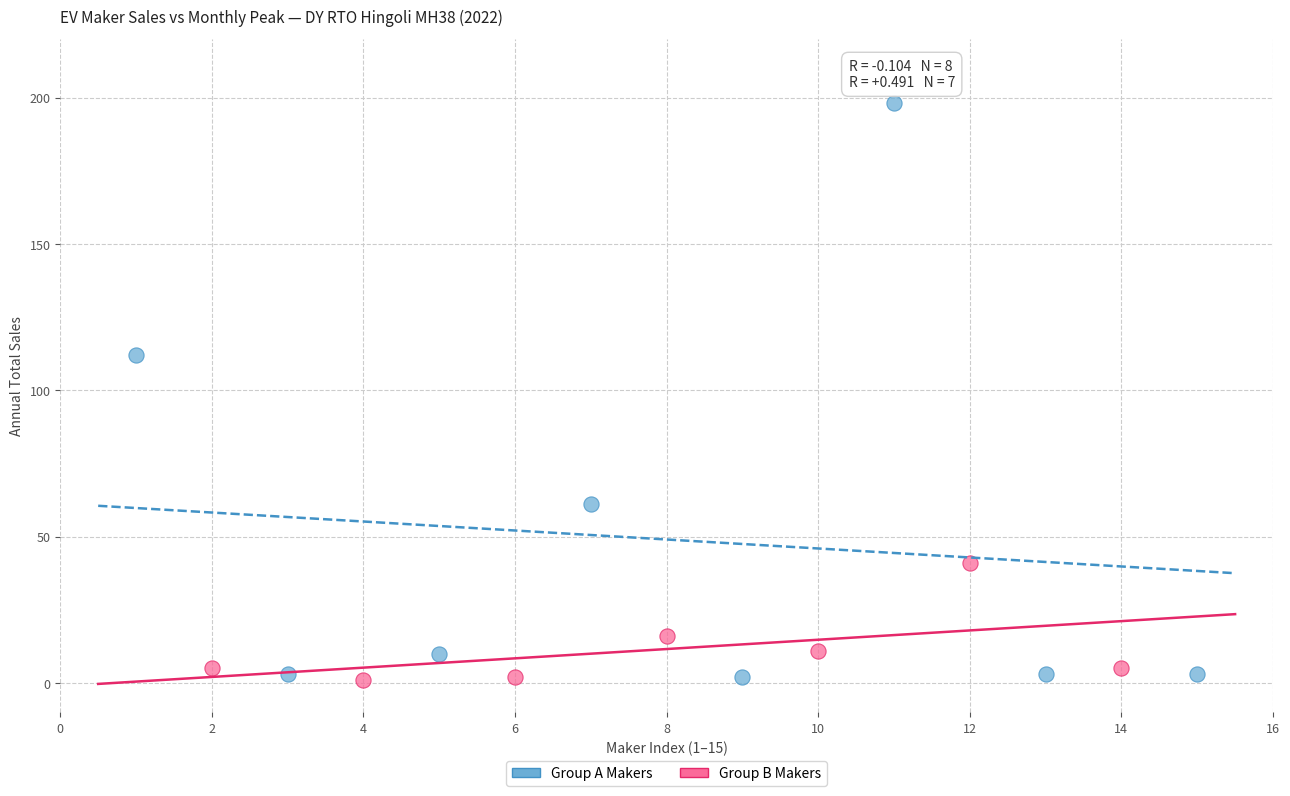

Which series reaches the maximum Y coordinate?

Group A Makers